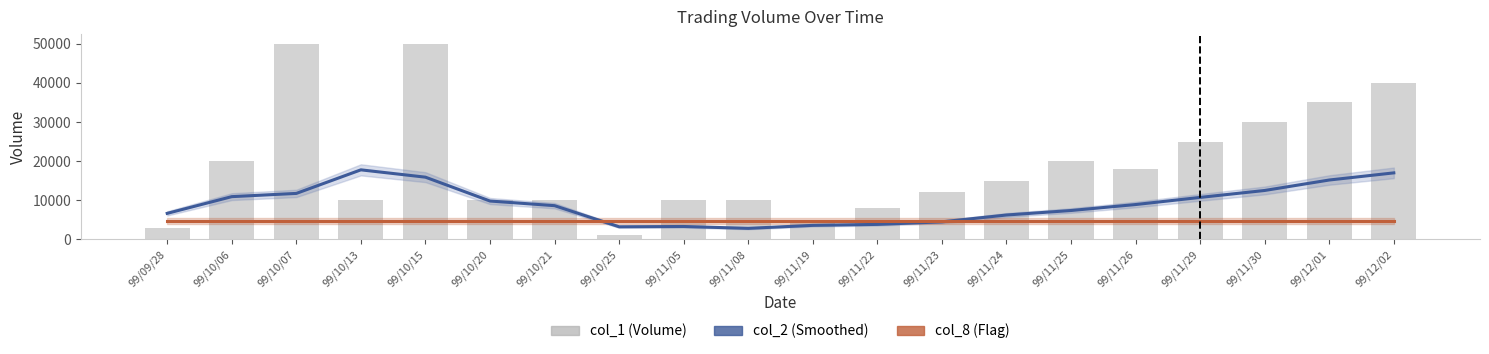

At which category is the sum across all series the highest?

99/10/15